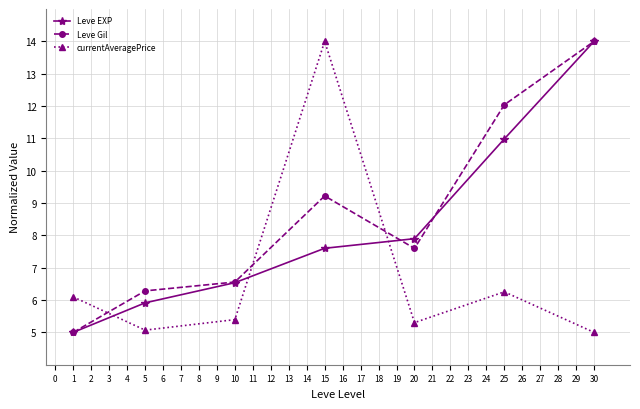

List the labels in order of Leve Gil value, smallest first.

1, 5, 10, 20, 15, 25, 30